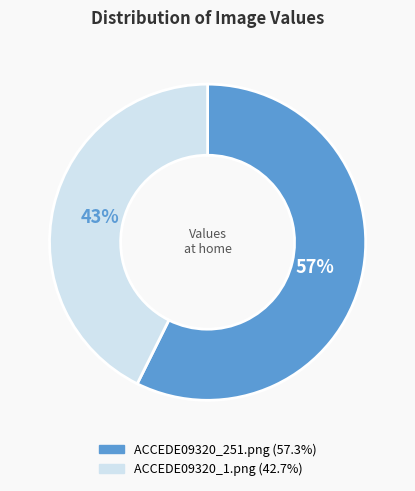

To the nearest percent, what portion does ACCEDE09320_1.png represent?

43%